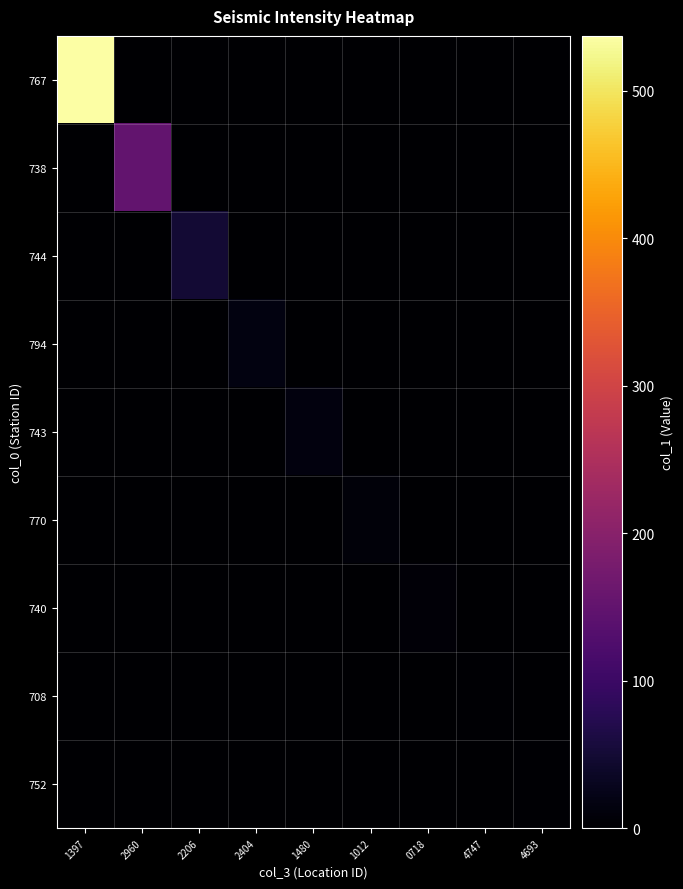

Which series has the largest range (max minus min)?

767